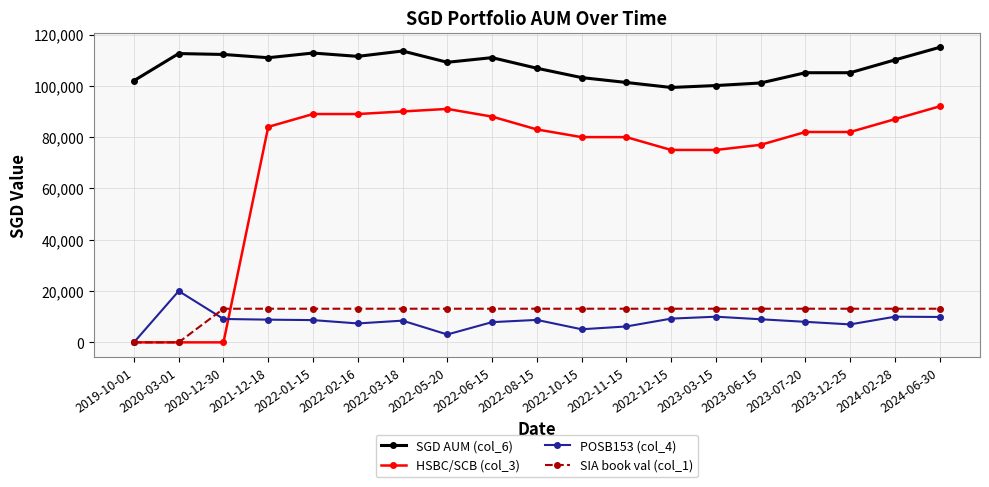

At how many categories does at least one series exceed 81674?

19